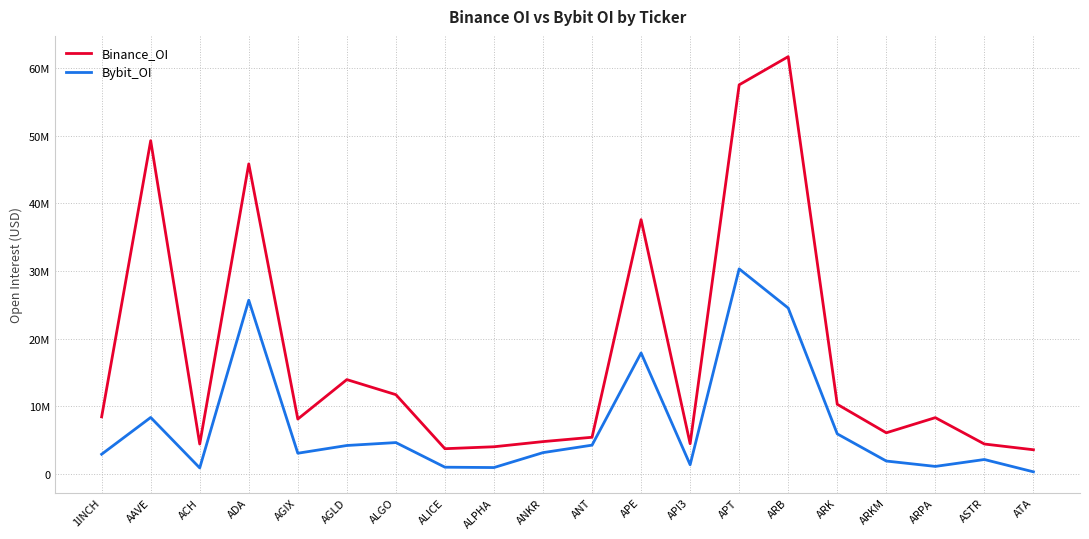

Reading left to right, extract all data points from this chart.

Binance_OI: 1INCH=8428402	AAVE=49274860	ACH=4405567	ADA=45841980	AGIX=8099577	AGLD=13936675	ALGO=11708220	ALICE=3714728	ALPHA=4002468	ANKR=4765681	ANT=5407369	APE=37599388	API3=4453610	APT=57538677	ARB=61707606	ARK=10284584	ARKM=6067548	ARPA=8308579	ASTR=4408044	ATA=3558973
Bybit_OI: 1INCH=2895769	AAVE=8337138	ACH=874823	ADA=25679953	AGIX=3044966	AGLD=4189904	ALGO=4621490	ALICE=979473	ALPHA=927895	ANKR=3134532	ANT=4241132	APE=17876528	API3=1344912	APT=30313595	ARB=24521332	ARK=5910648	ARKM=1890941	ARPA=1096001	ASTR=2116915	ATA=294833